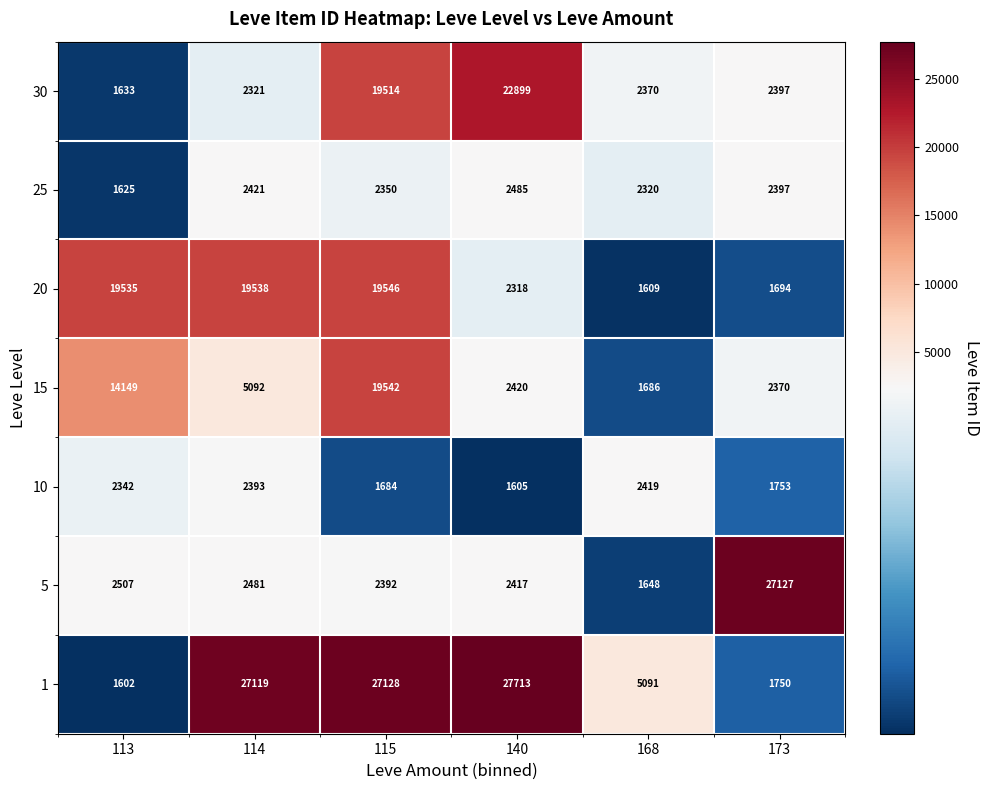

Which category has the highest value across all series?

140